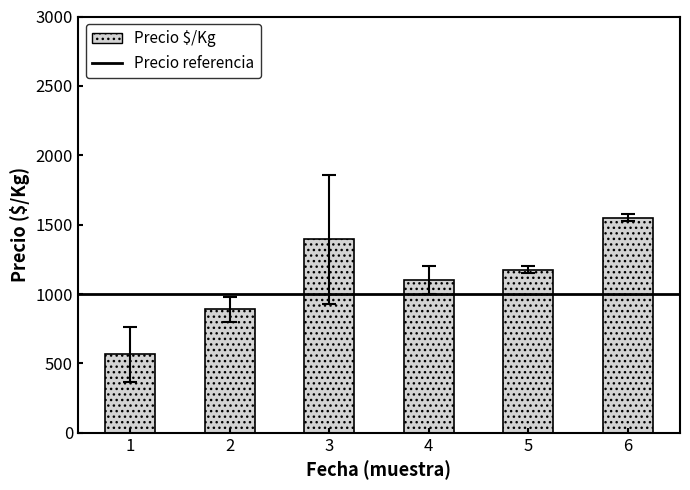

Which label corresponds to the largest value in the chart?

6